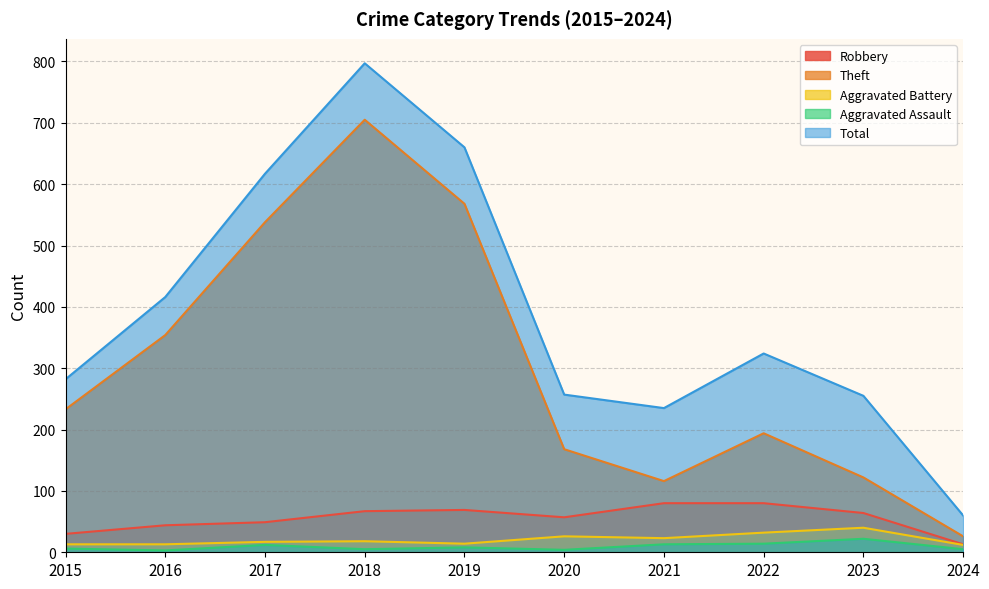

True or false: Aggravated Assault has a value of 6 at 2015.

True